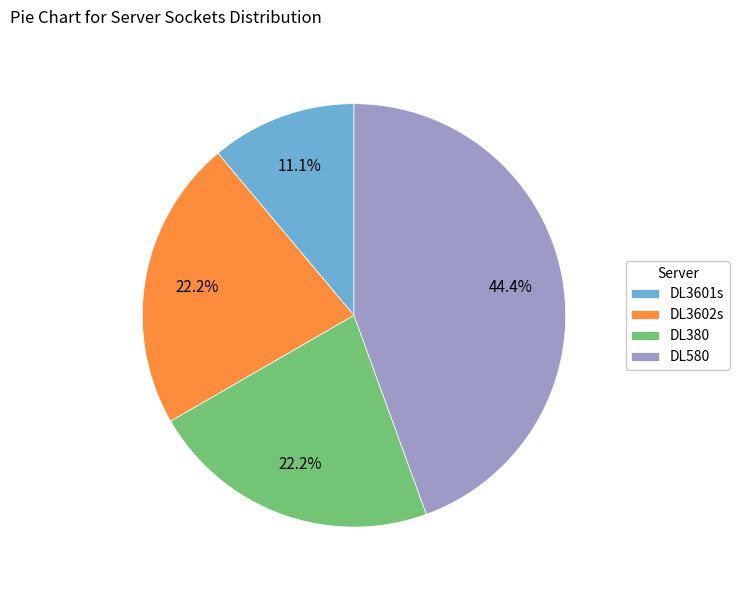

Combined, do DL380 and DL580 account for over 50%?

Yes